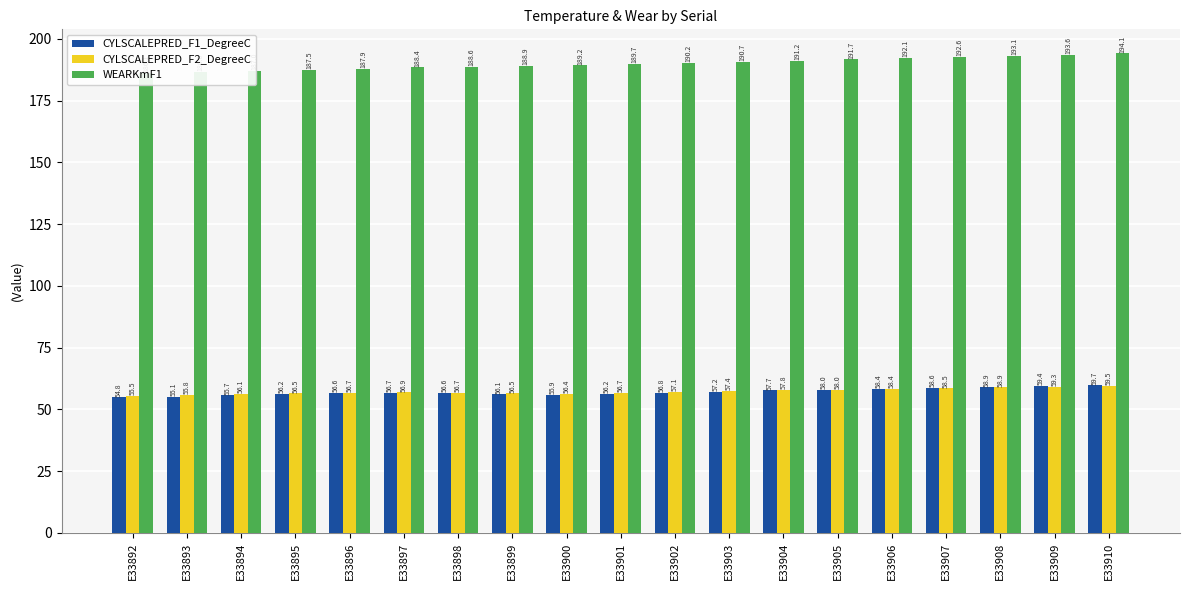

Which category has the lowest value in the CYLSCALEPRED_F1_DegreeC series?

E33892